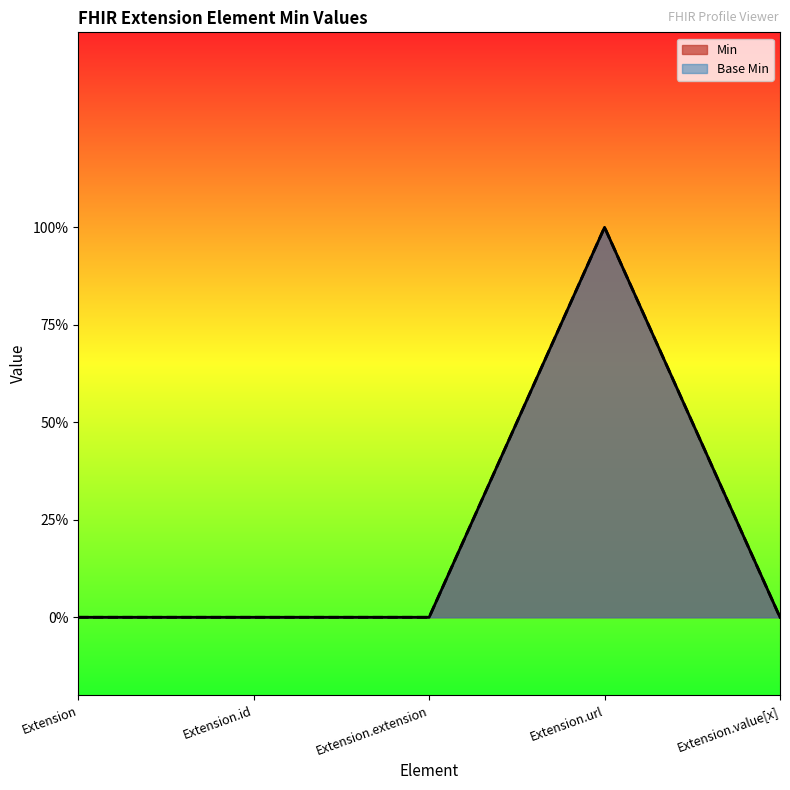

How many lines are shown in the chart?

2